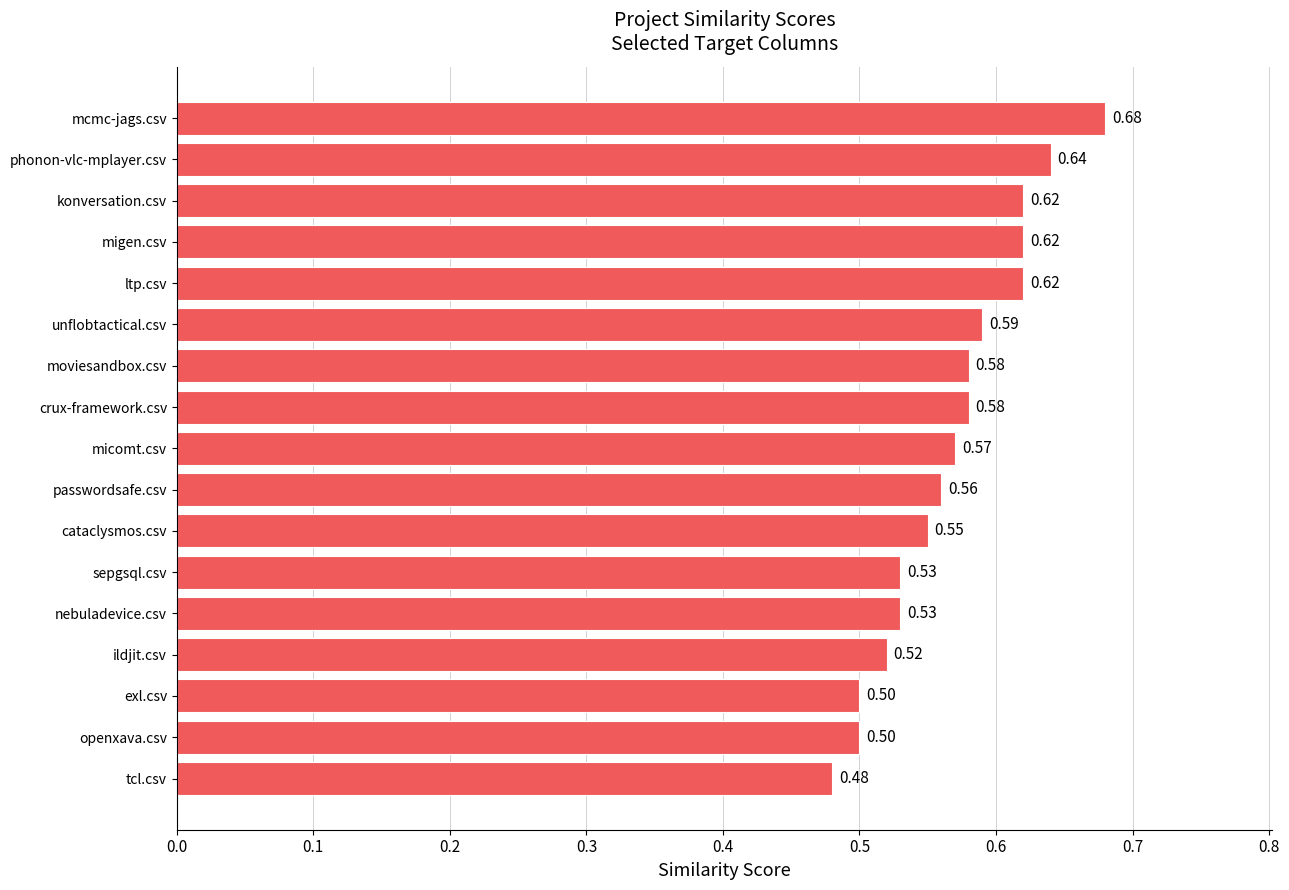

What is the minimum value shown in the chart?

0.5